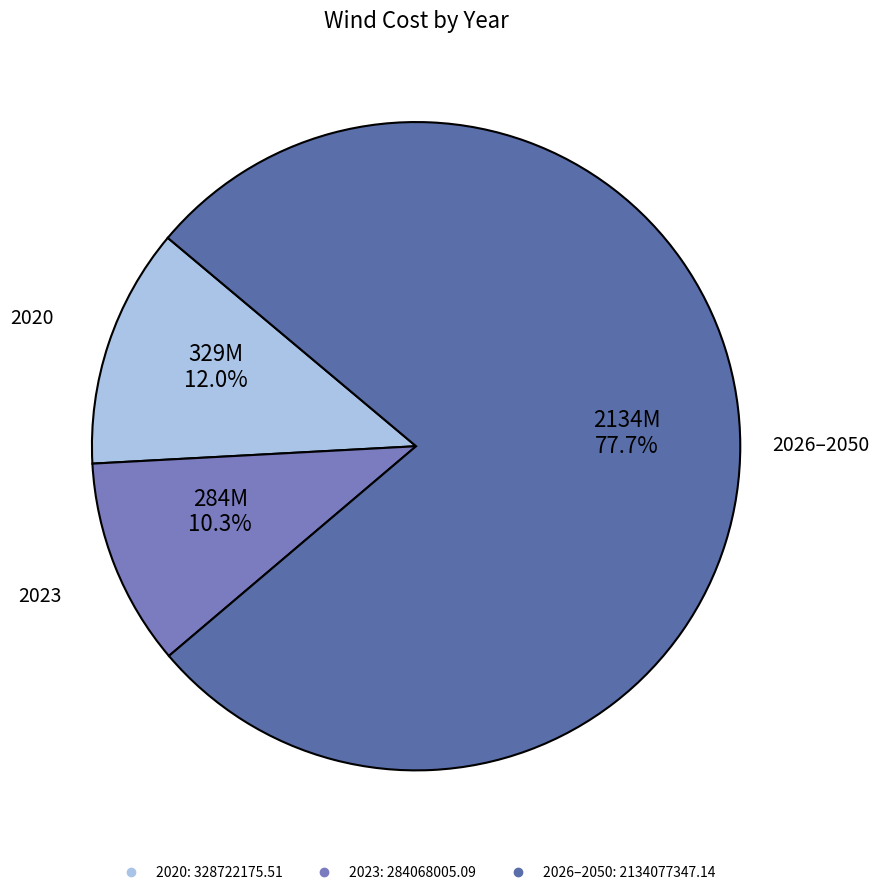

Count the number of slices in the pie.

3